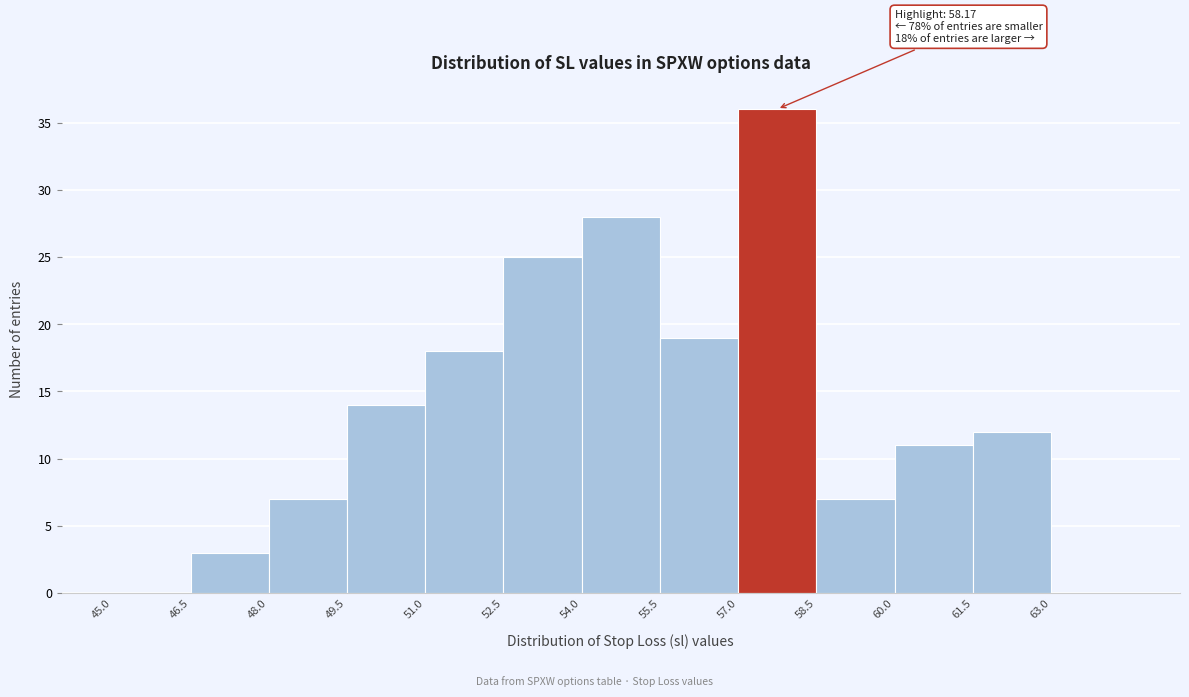

Which range on the x-axis has the tallest bar?

57.0 to 58.5